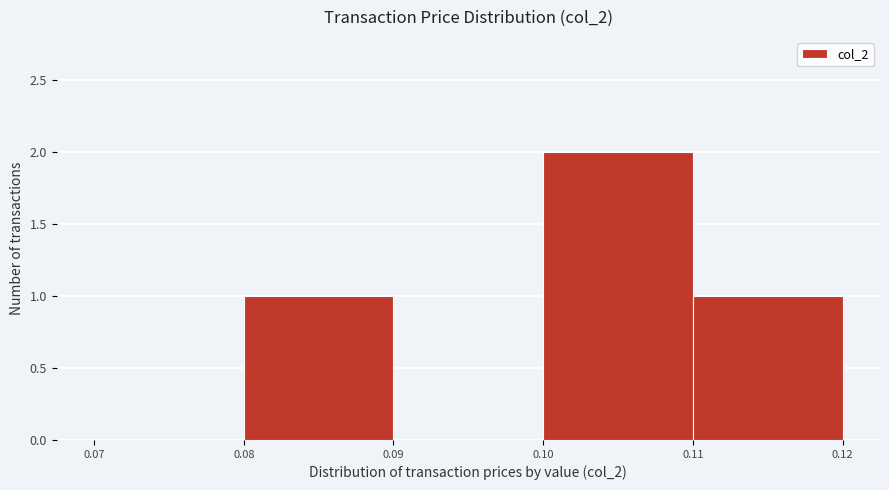

What is the height of the bar covering 0.08 to 0.09 on the x-axis? The values are not printed on the chart, so give them approximately, as read against the axis.

1